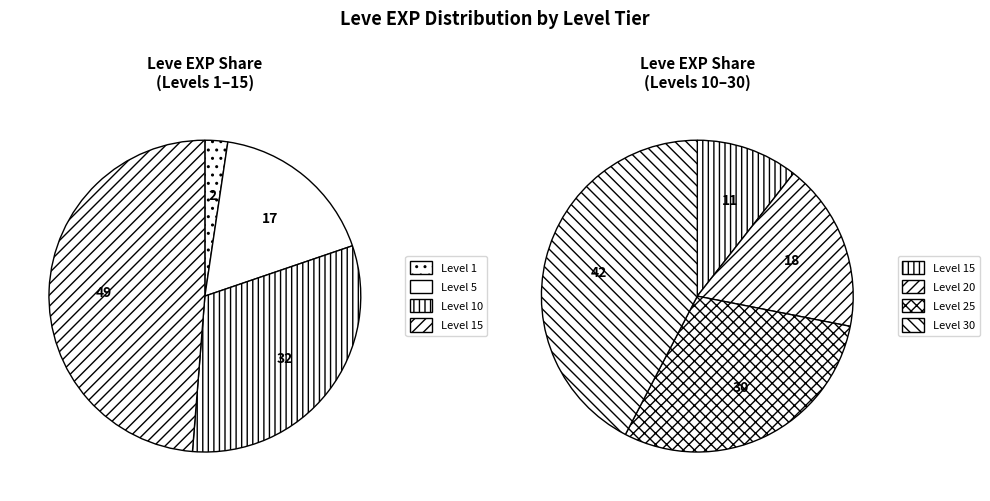

Is it true that Level 1 is 15% of the pie?

False